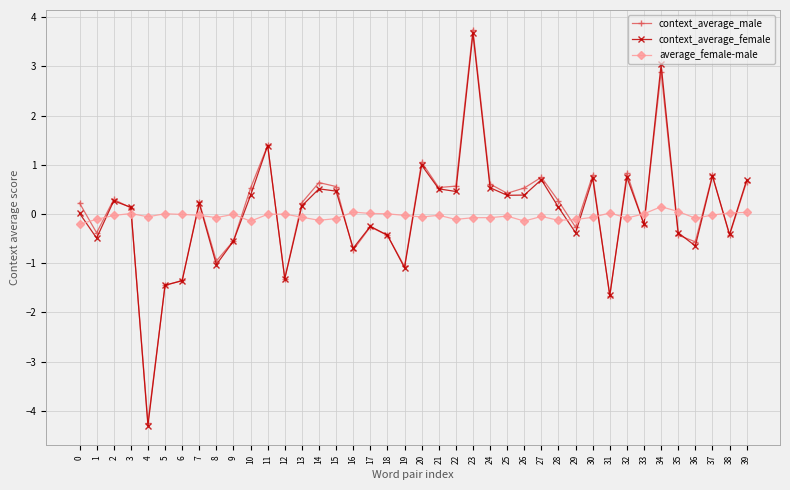

How many intersections are there between context_average_female and average_female-male?

20